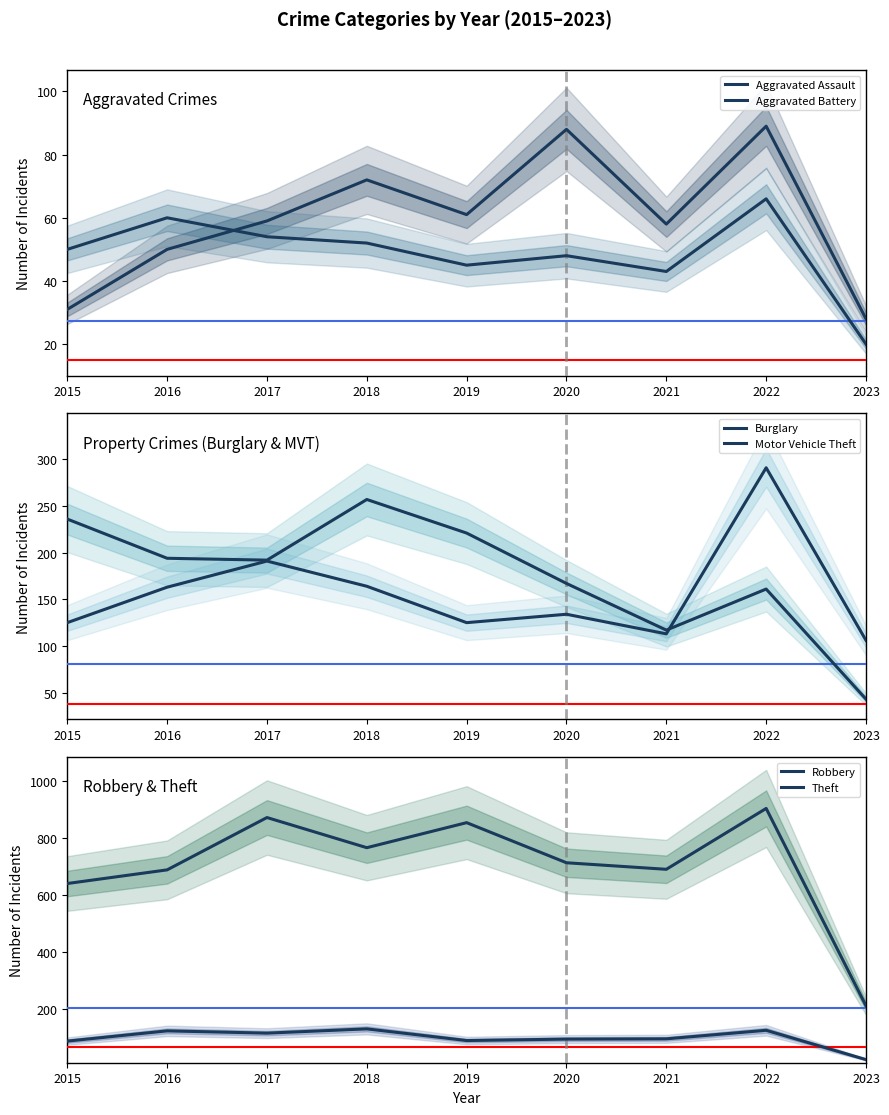

What is the average value of the Aggravated Assault series?

60